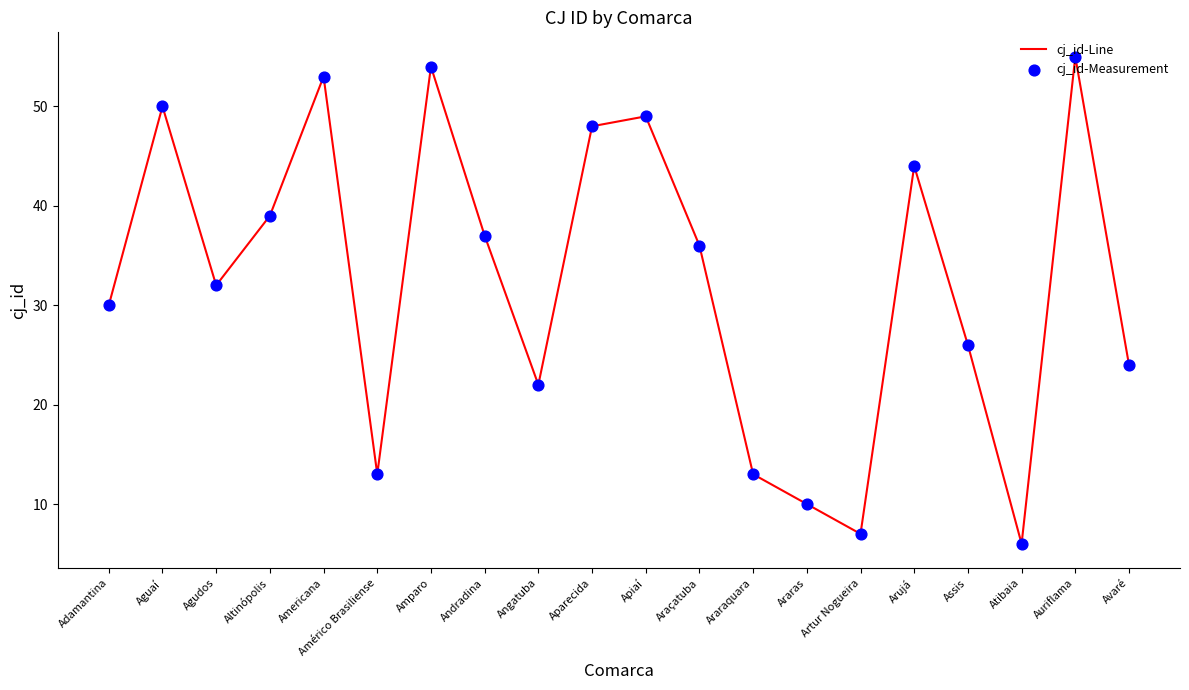

What is the approximate value at Arujá?

44